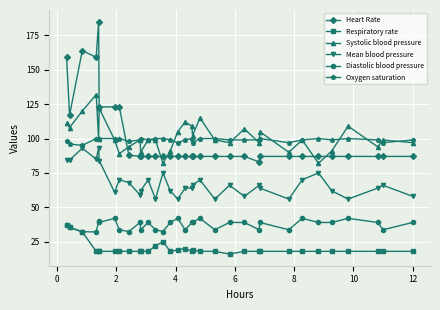

What is the maximum value shown in the chart?

185.0